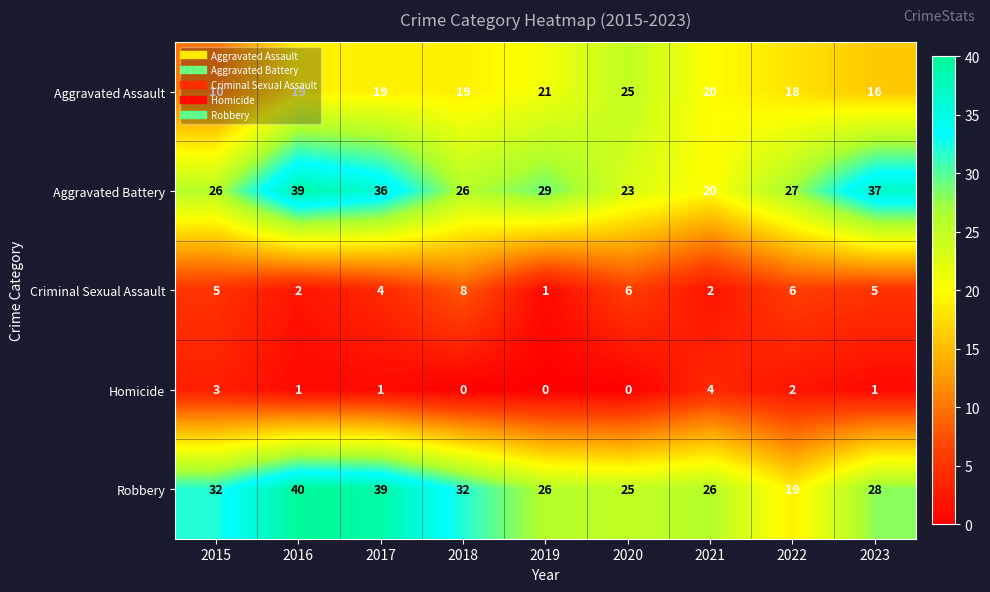

At which label is Robbery closest to 29?

2023